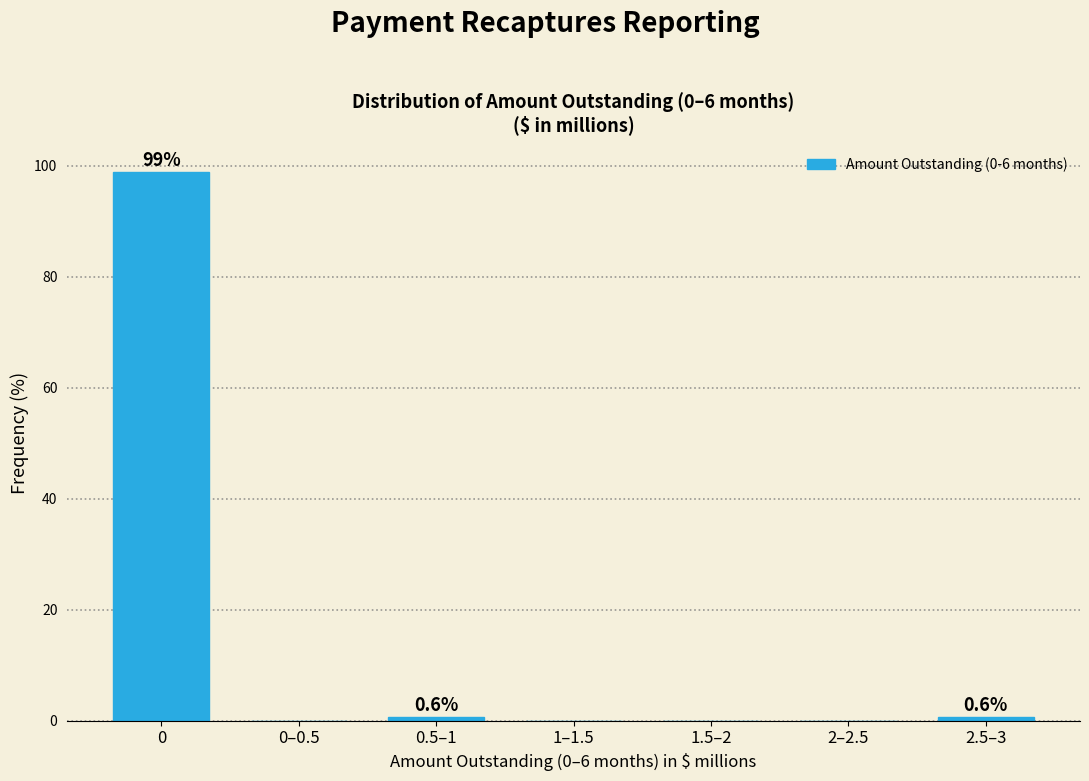

Reading left to right, transcribe all the data shown in this chart.

0=98.8	0–0.5=0.0	0.5–1=0.6	1–1.5=0.0	1.5–2=0.0	2–2.5=0.0	2.5–3=0.6